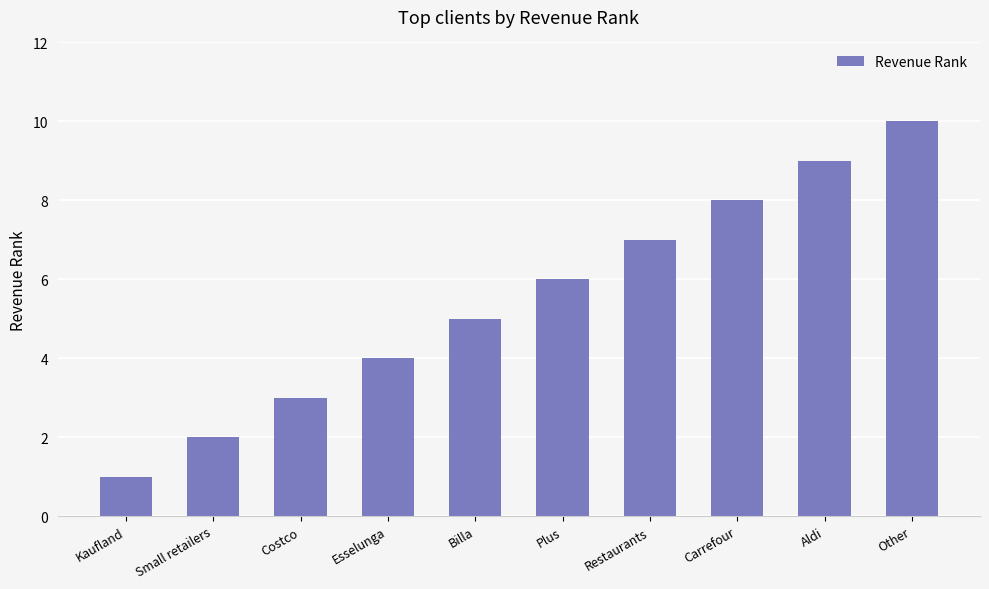

What is the label of the 7th bar from the left?

Restaurants